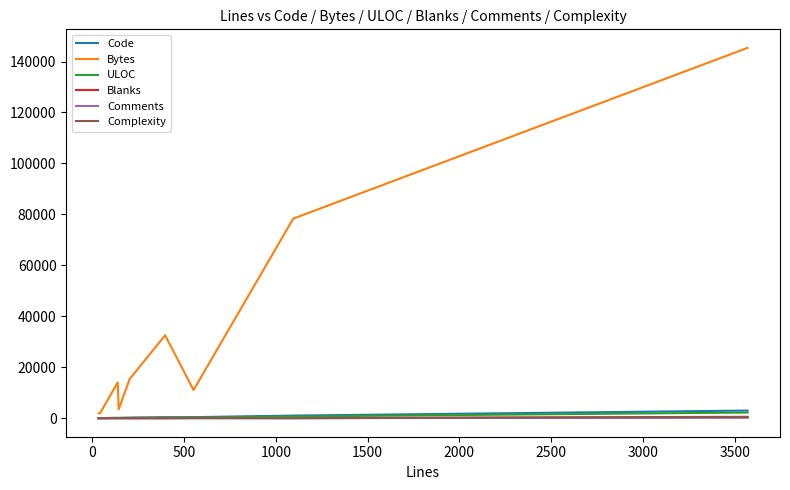

Which series ends up on top after the final intersection of Complexity and Comments?

Complexity